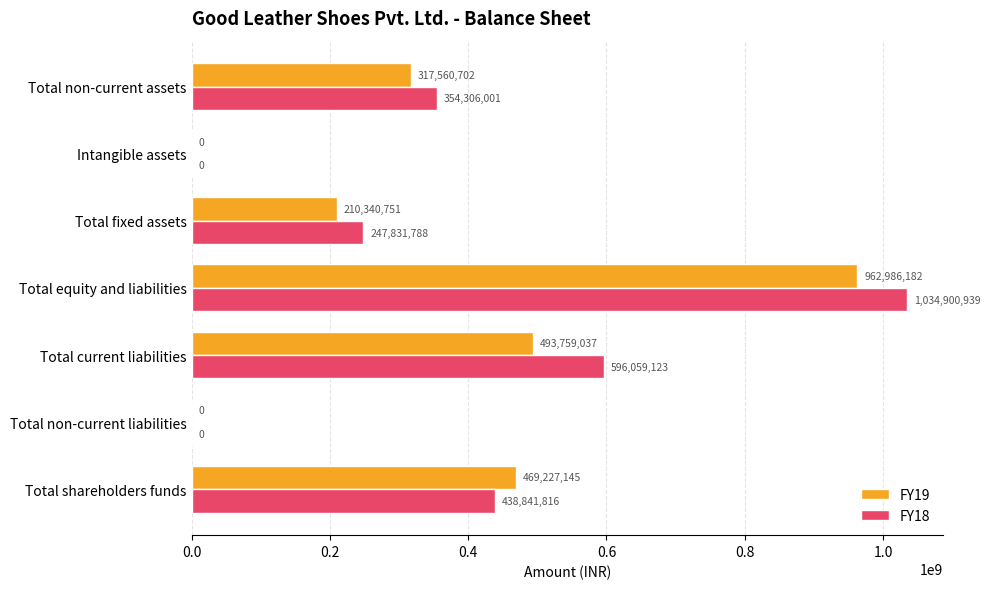

Is it true that FY19 equals 469227145 at Total shareholders funds?

True